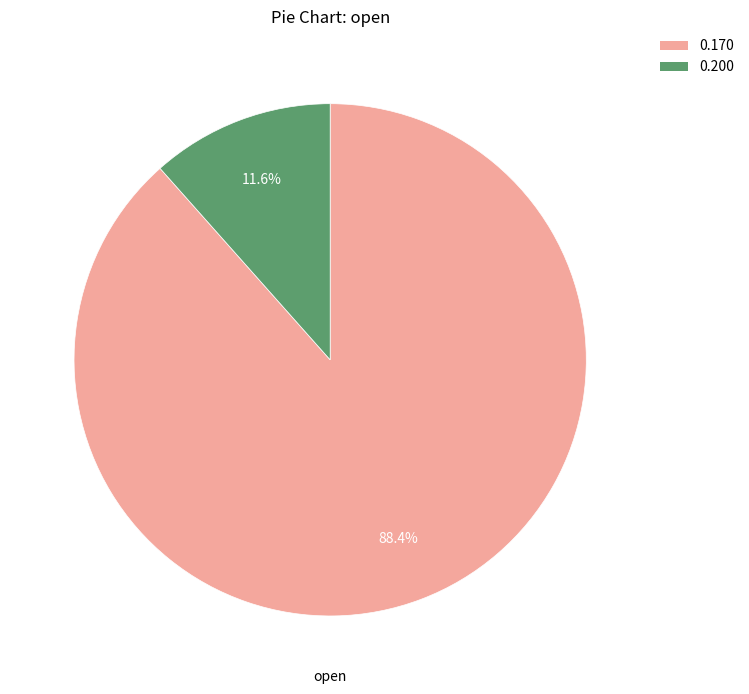

Is there a majority slice in this chart?

Yes